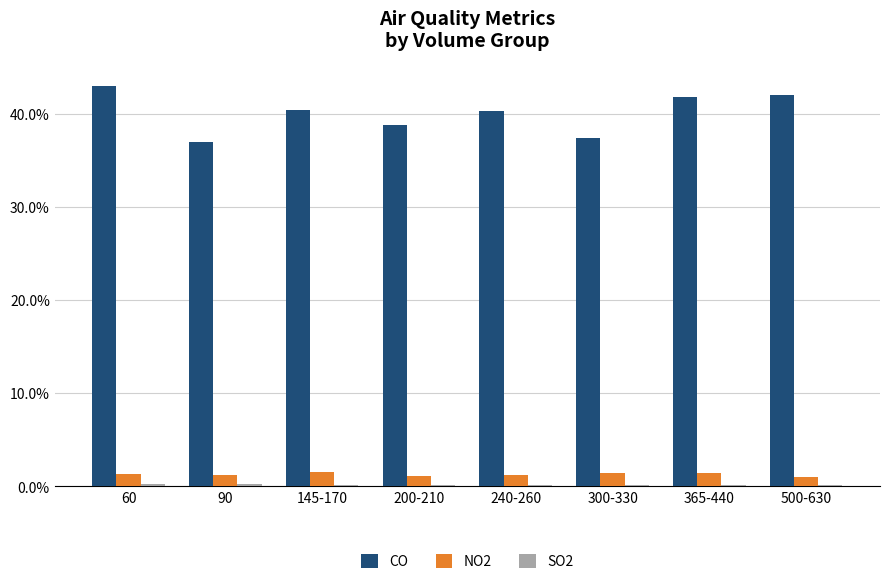

Are the bars horizontal?

No